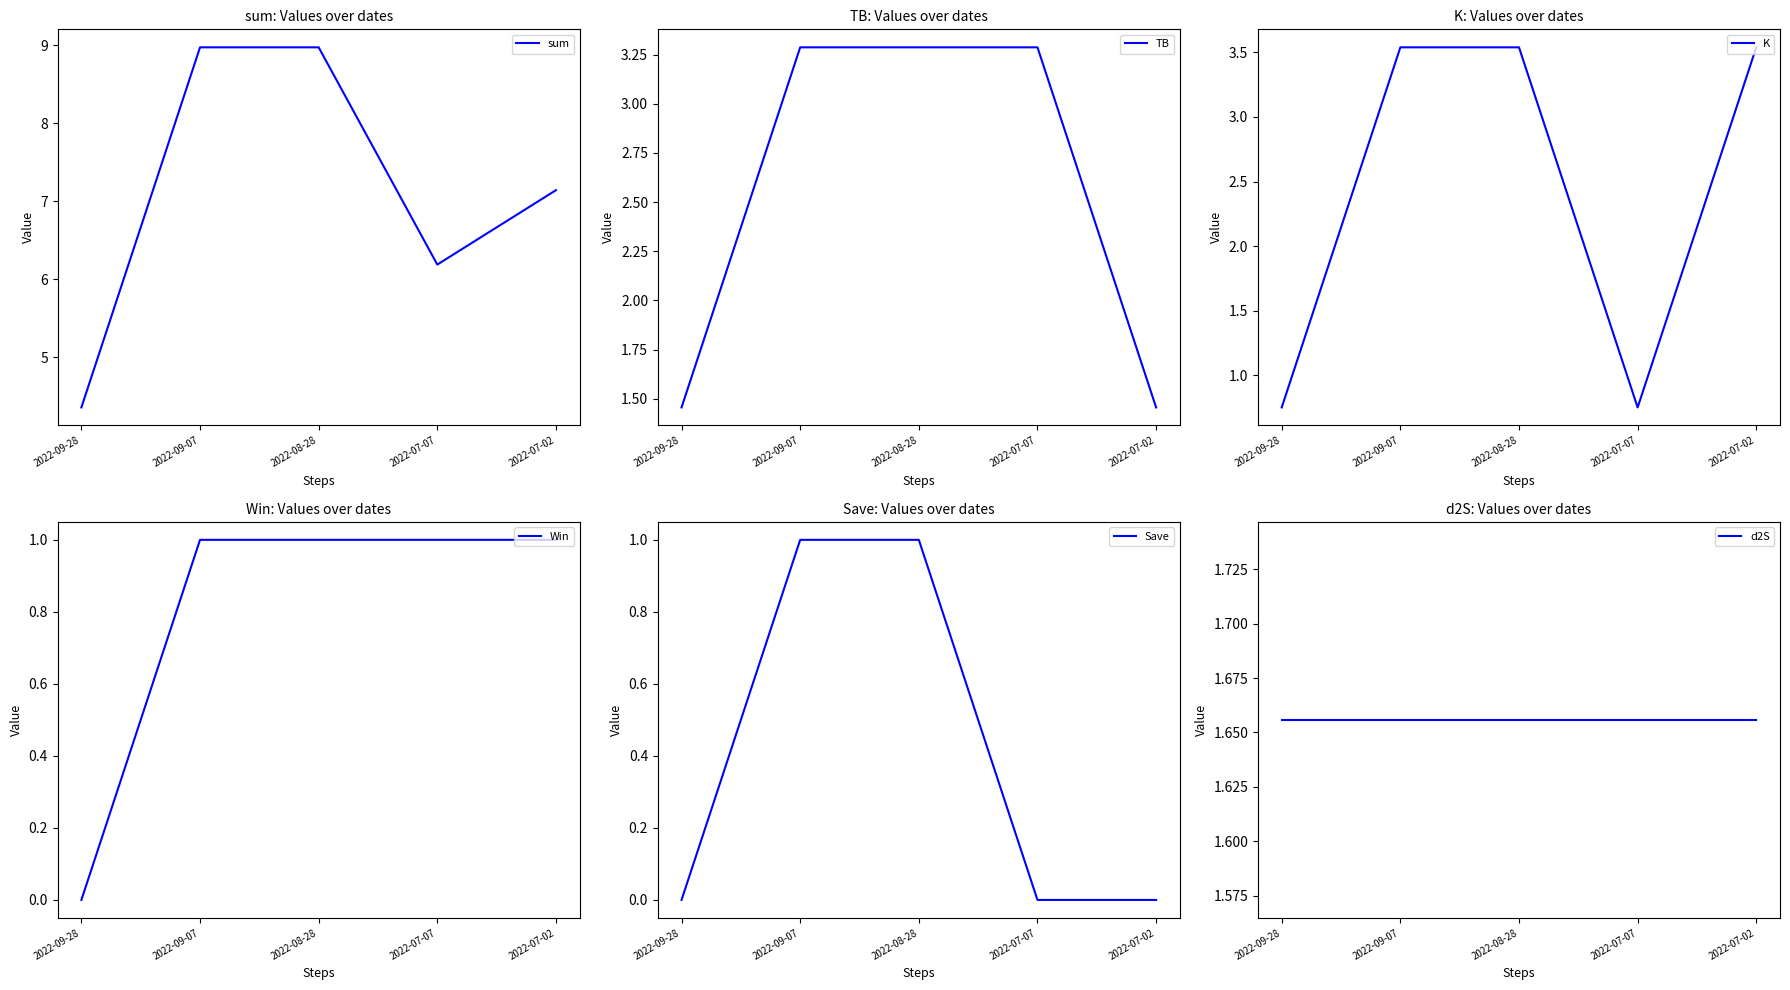

What is the sum of all Win values?

4